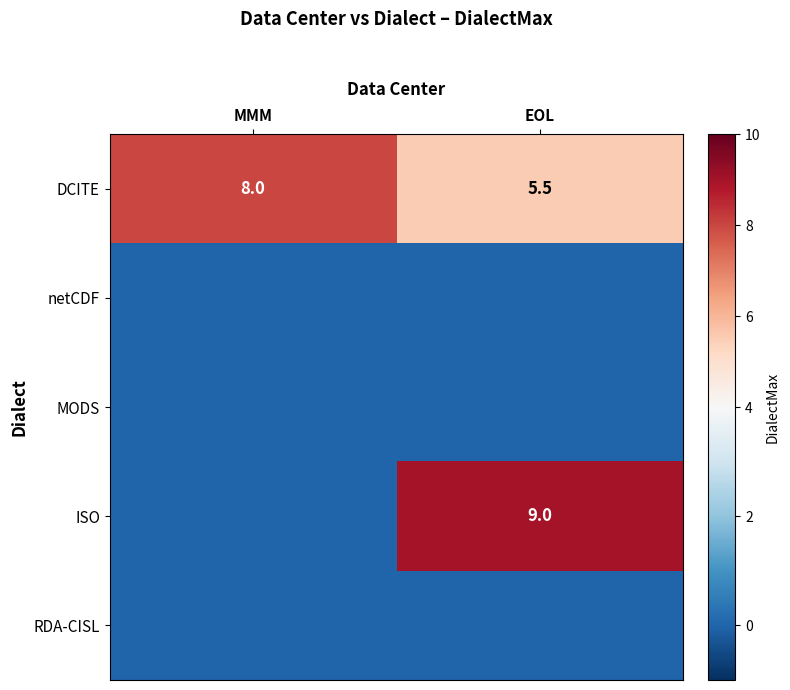

What is the spread (max minus min) of values at MMM?

8.0